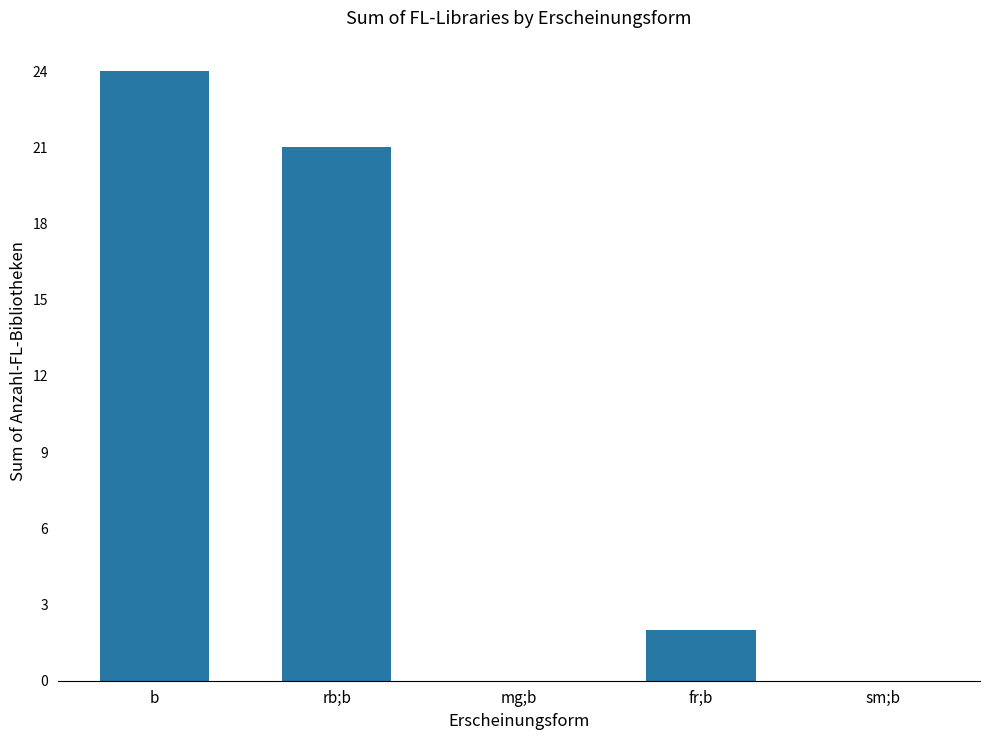

Between fr;b and mg;b, which is larger?

fr;b